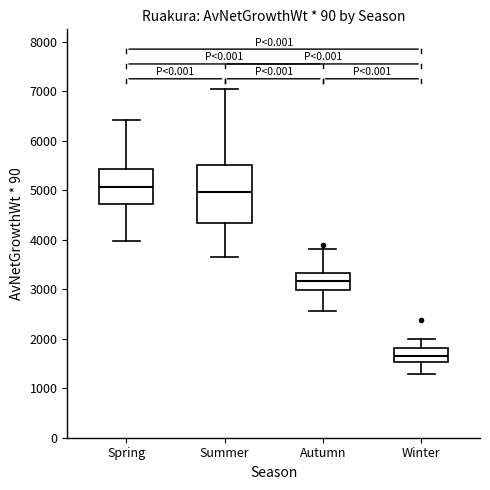

Reading left to right, read every box against the y-axis: the position of its median line, the range the box covers, and the ends of its whiskers. The values are not printed on the chart, so give them approximately, as read against the axis.

Spring: median 5100, box 4700 to 5400, whiskers 4000 to 6400
Summer: median 5000, box 4400 to 5500, whiskers 3700 to 7100
Autumn: median 3200, box 3000 to 3300, whiskers 2600 to 3800
Winter: median 1700, box 1500 to 1800, whiskers 1300 to 2000